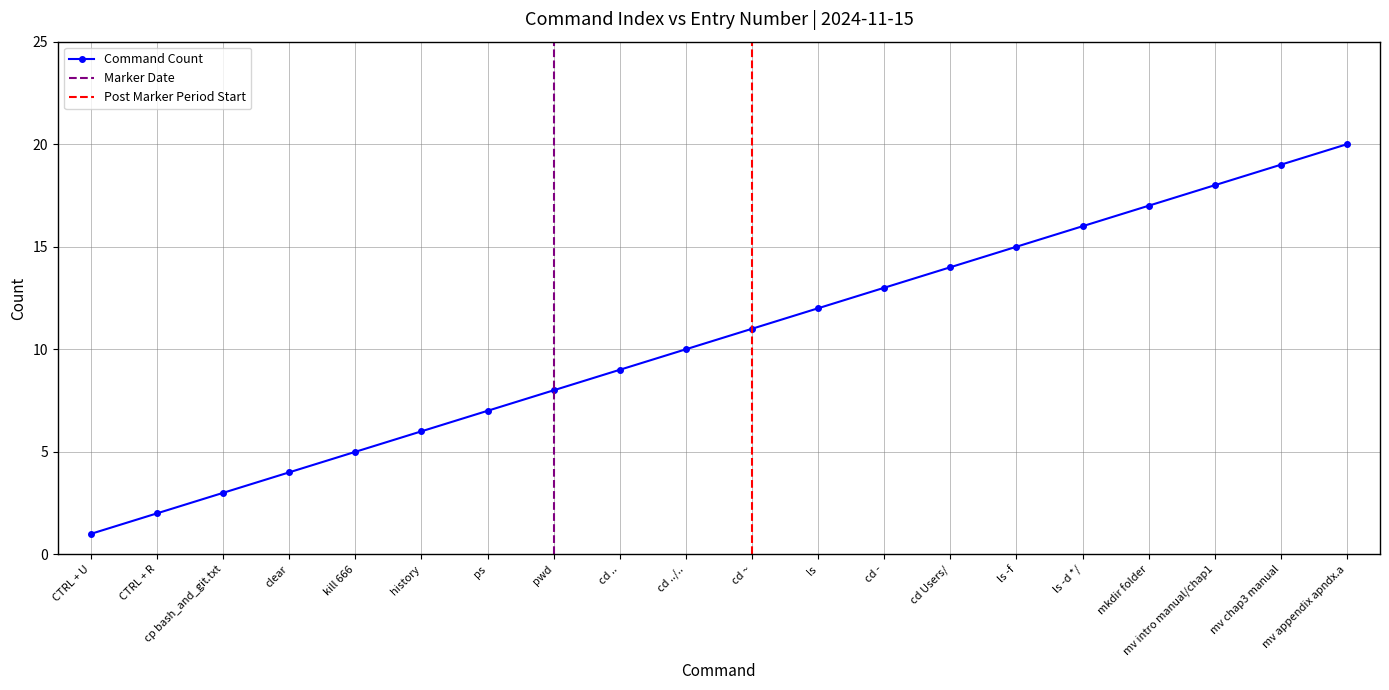

How many values are below 11?

10